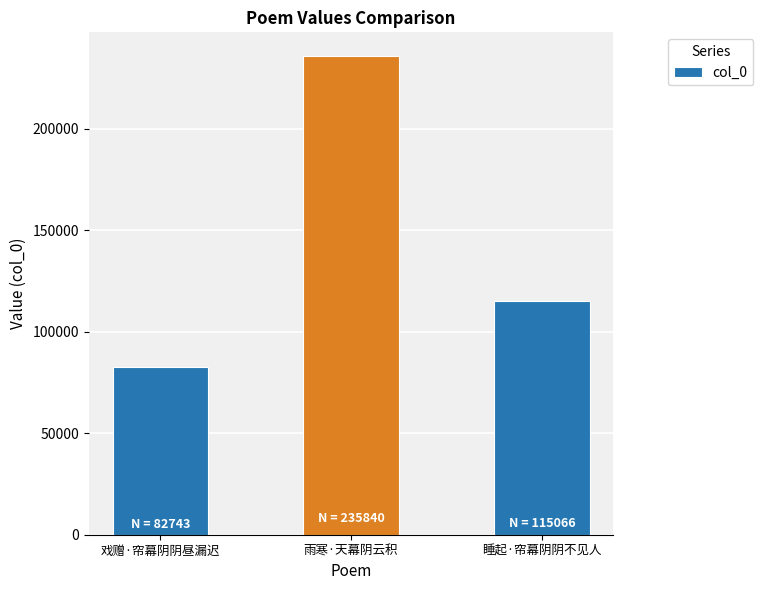

What is the sum of the values at 戏赠·帘幕阴阴昼漏迟 and 雨寒·天幕阴云积?

318583